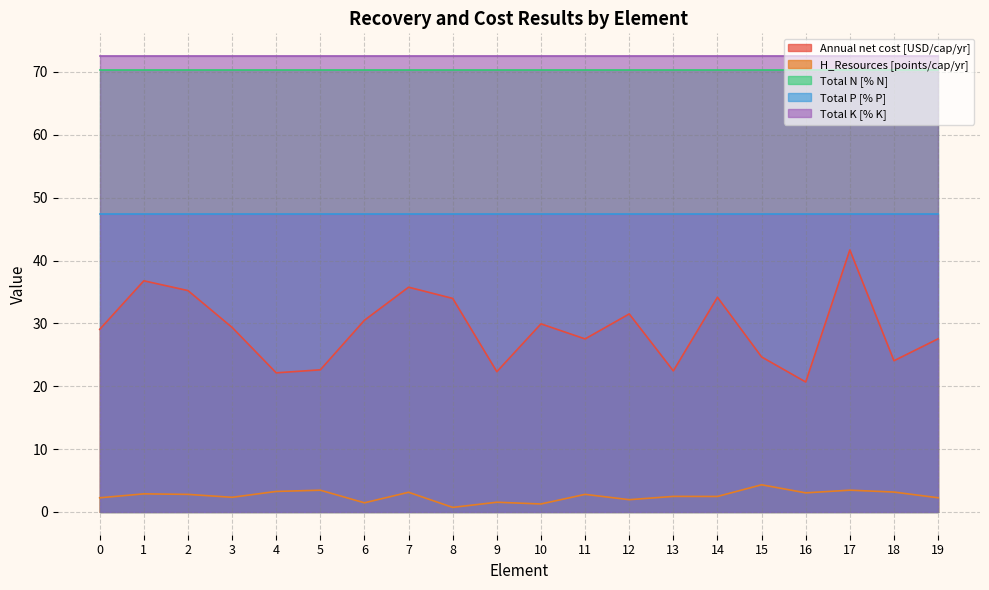

At which category is the sum across all series the highest?

17